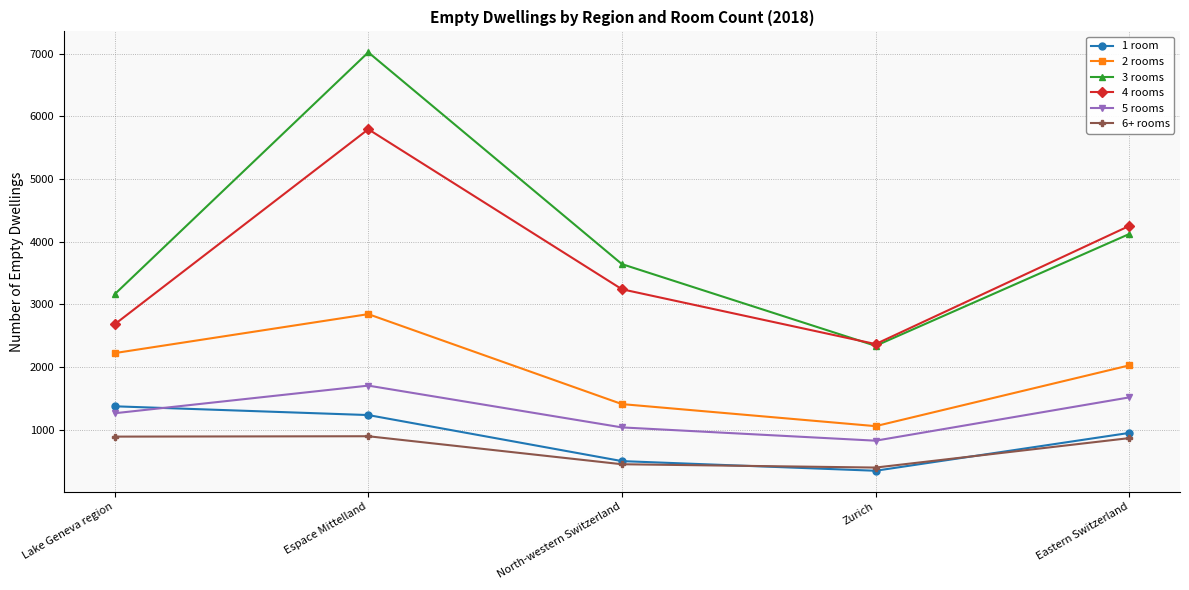

Where does the 4 rooms series first go above 3242?

Espace Mittelland